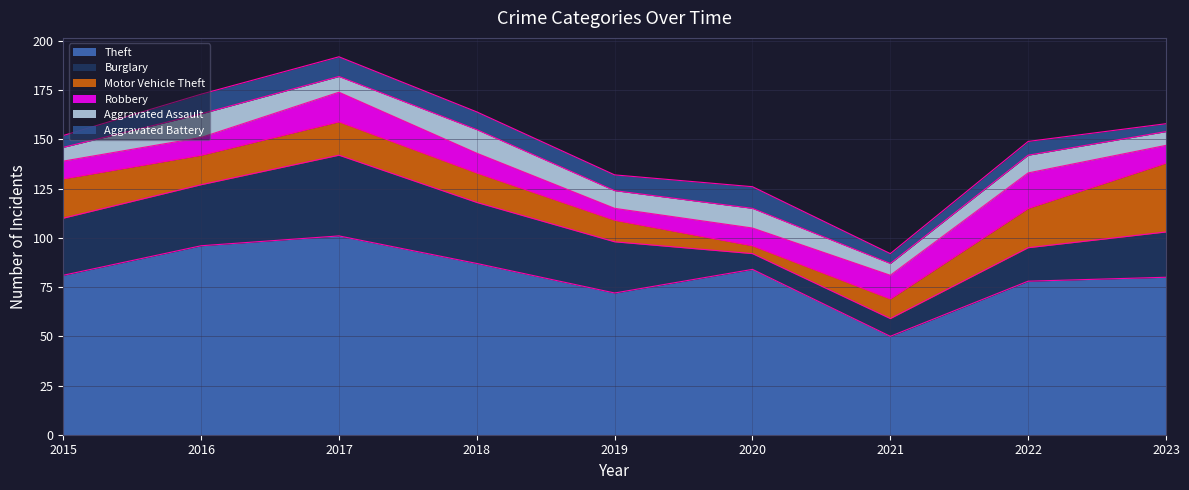

At which category is the sum across all series the highest?

2017